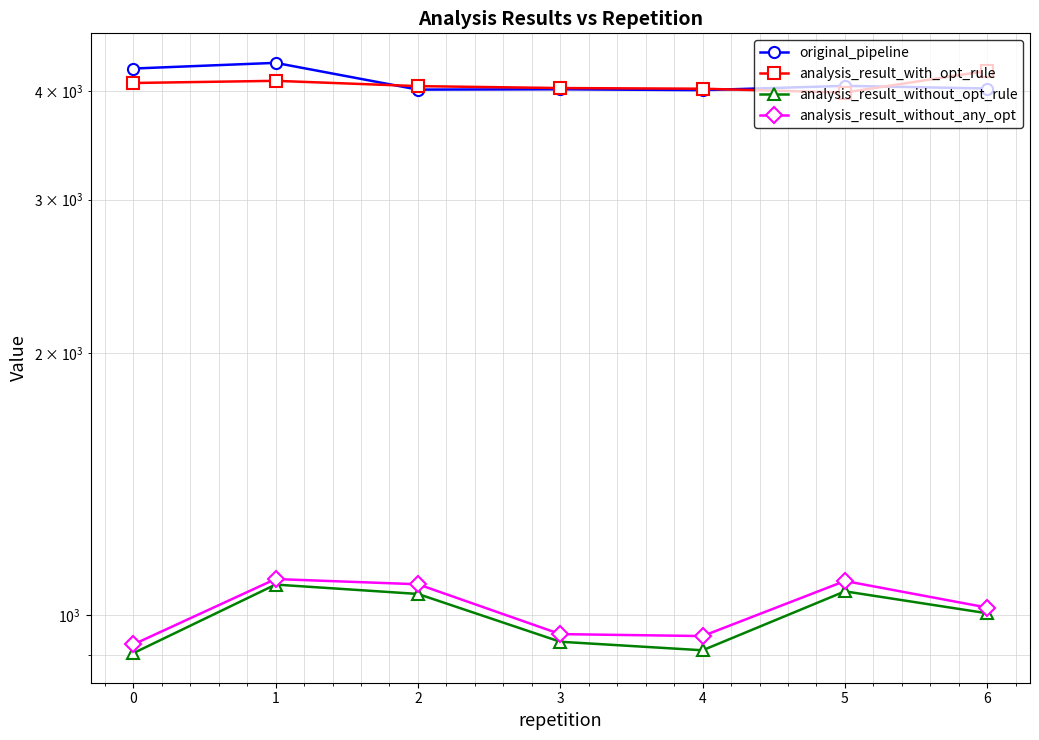

True or false: analysis_result_without_opt_rule and analysis_result_without_any_opt cross at least once.

False